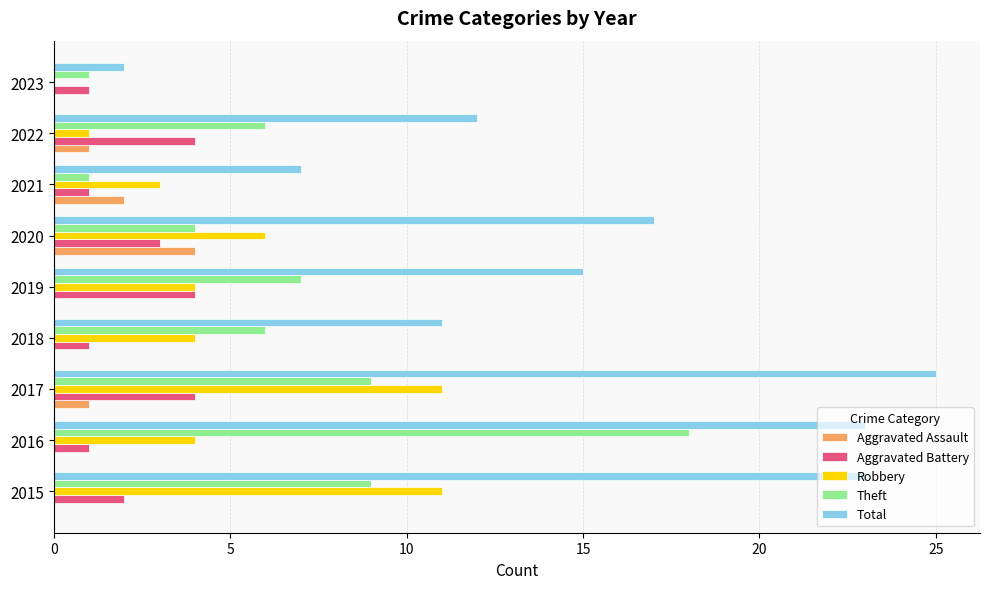

What is the sum of the Theft values at 2015 and 2023?

10